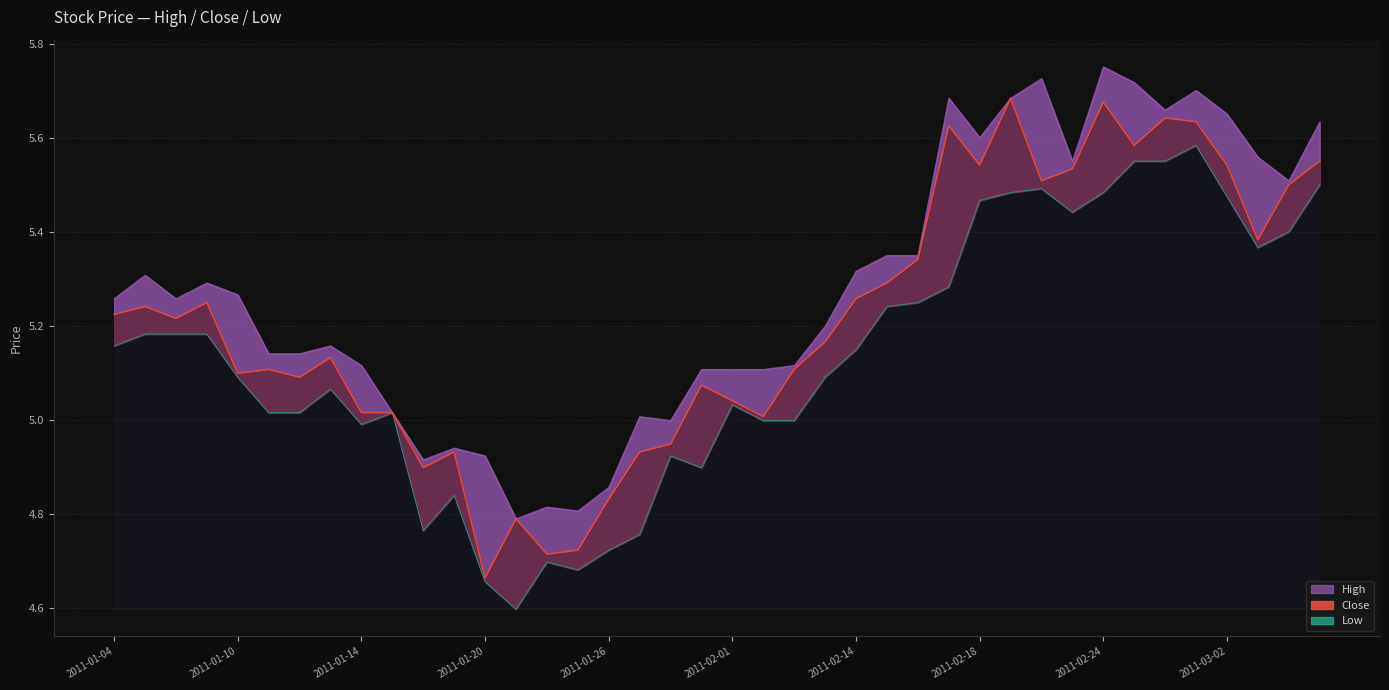

True or false: high_line has a value of 2.8 at 2011-01-10.

False